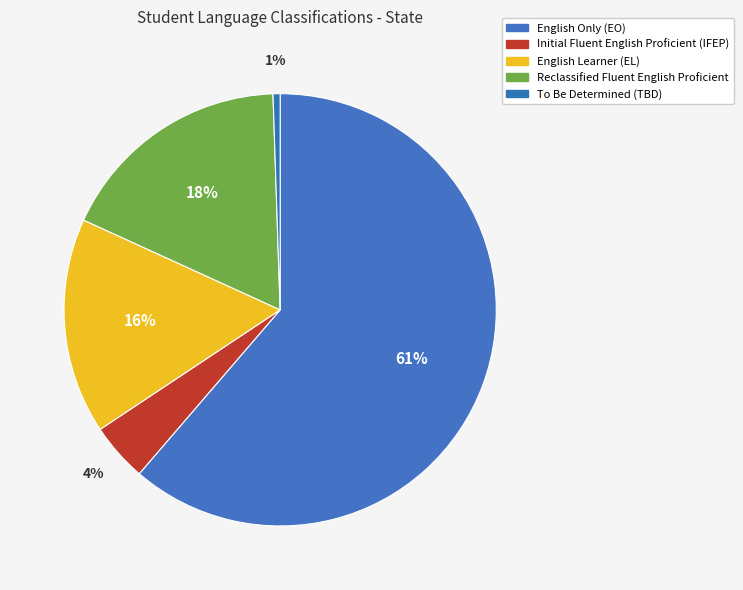

Is there a majority slice in this chart?

Yes